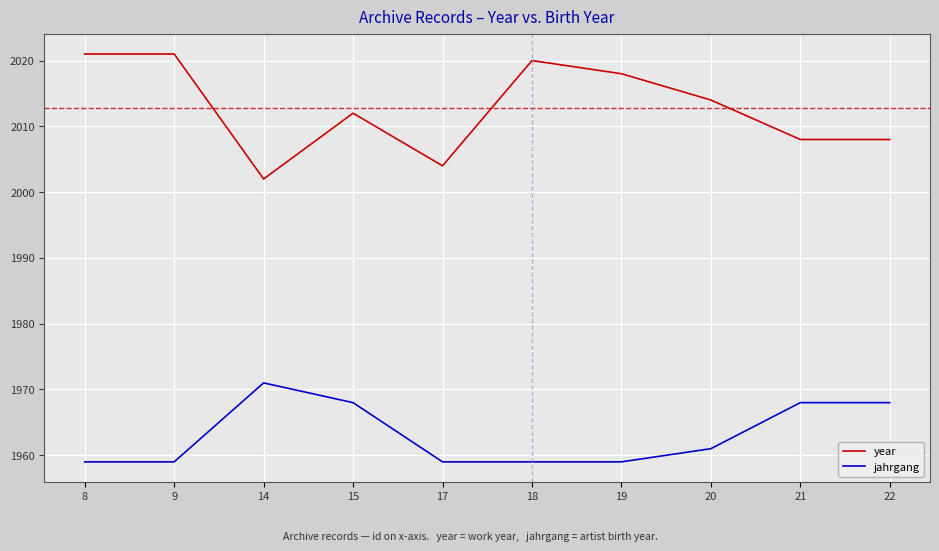

Between 9 and 17, which series saw the biggest shift?

year